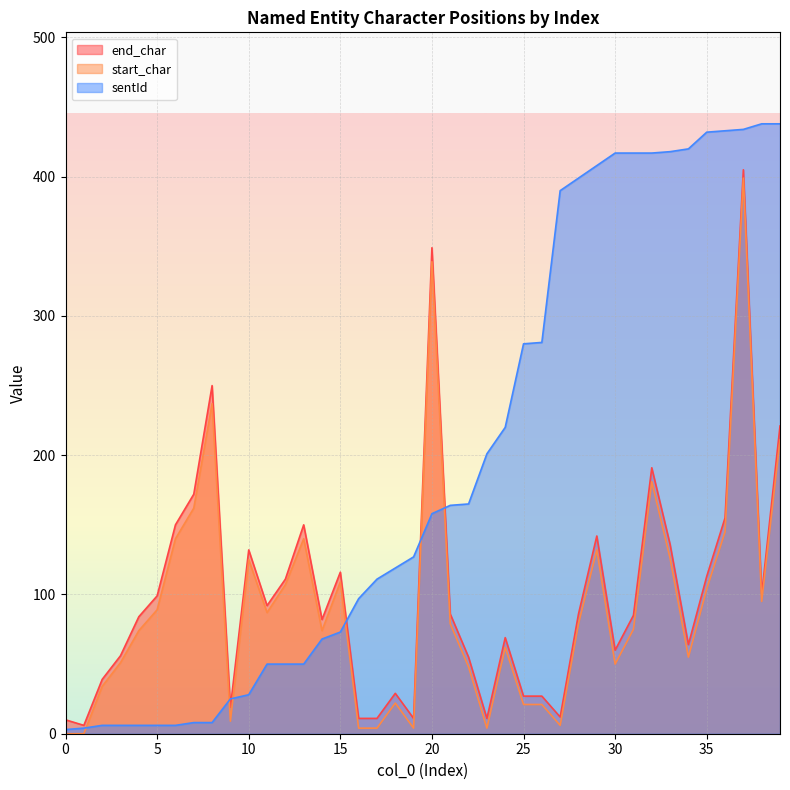

Which series has the largest total across all categories?

sentId